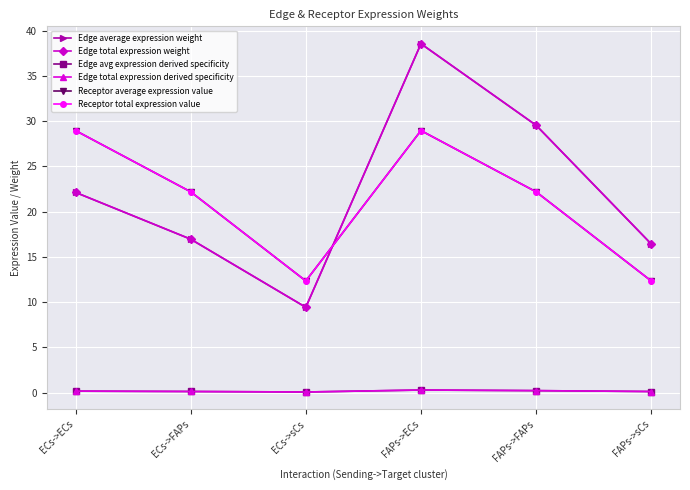

Rank the series by their maximum value, from lowest to highest.

Edge avg expression derived specificity, Edge total expression derived specificity, Receptor average expression value, Receptor total expression value, Edge average expression weight, Edge total expression weight